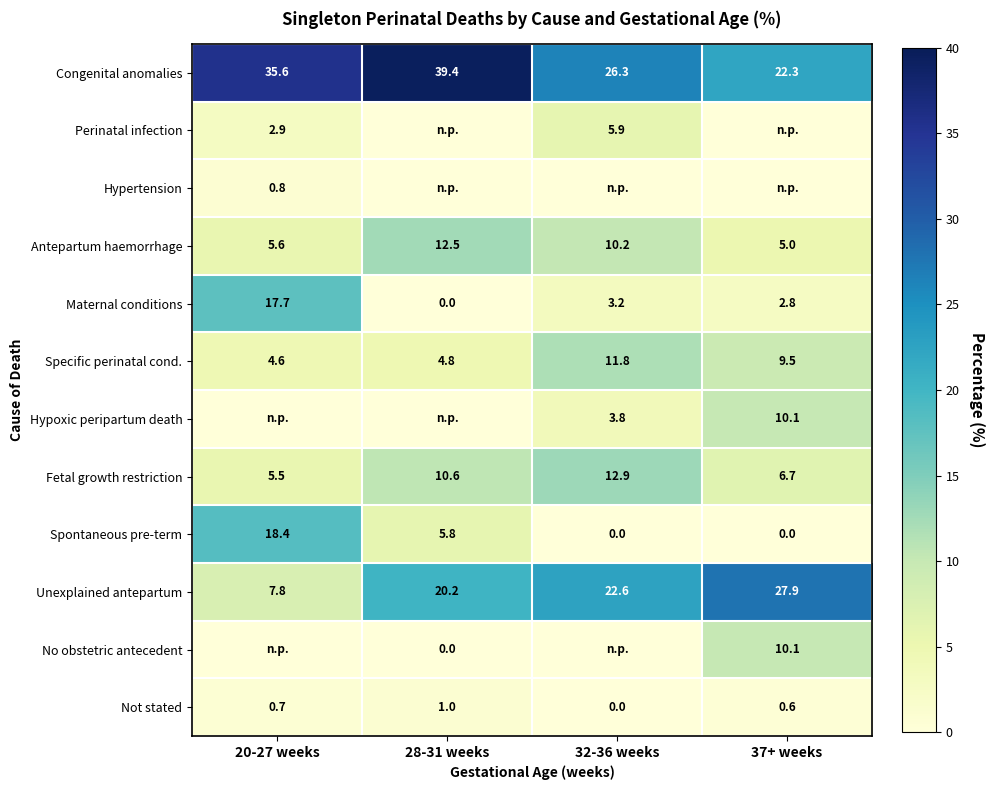

At which label does Fetal growth restriction first exceed 10?

28-31 weeks